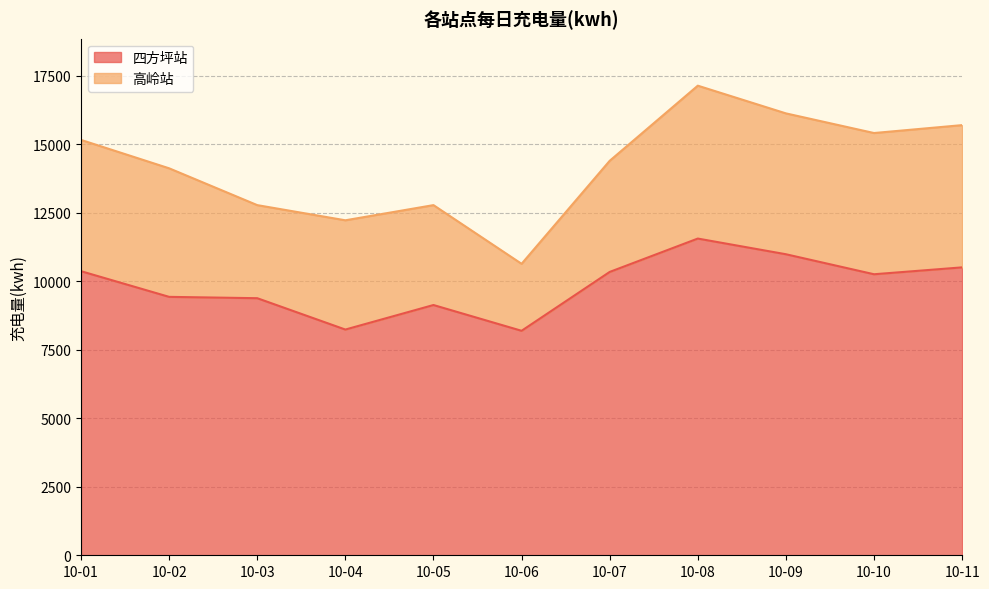

What is the difference between the maximum and minimum values in the 四方坪站 series?

3366.4